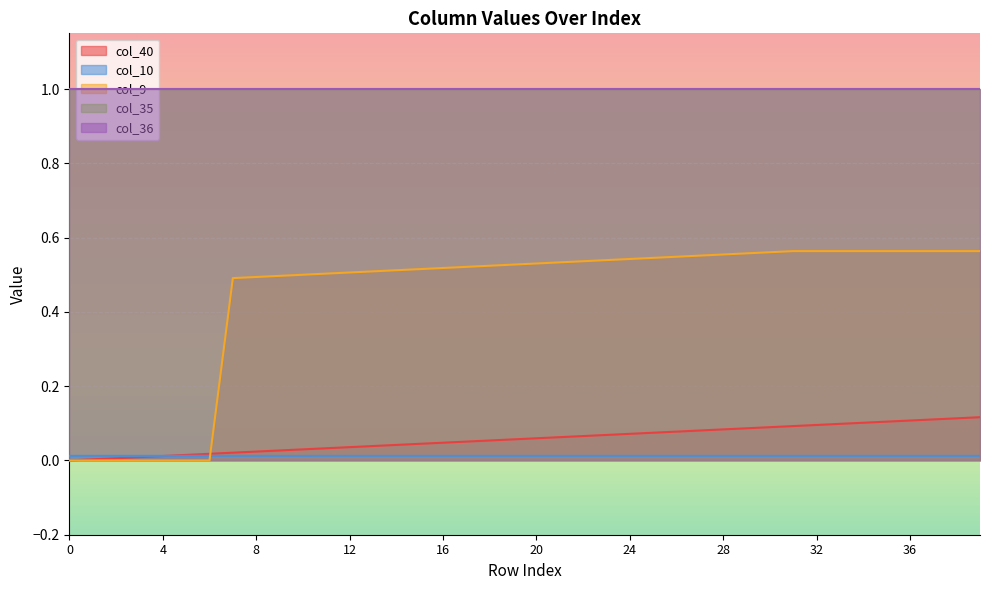

What is the maximum value for col_40?

0.1